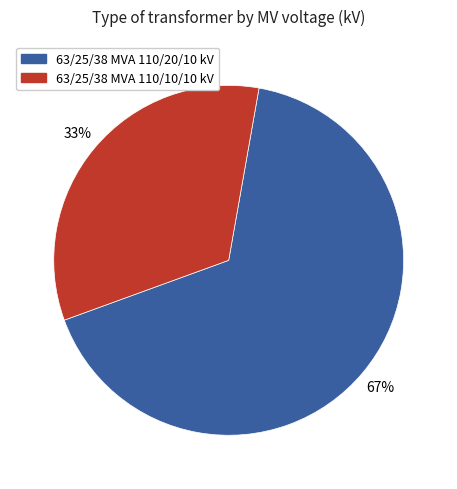

Which slice represents more than half of the pie?

63/25/38 MVA 110/20/10 kV